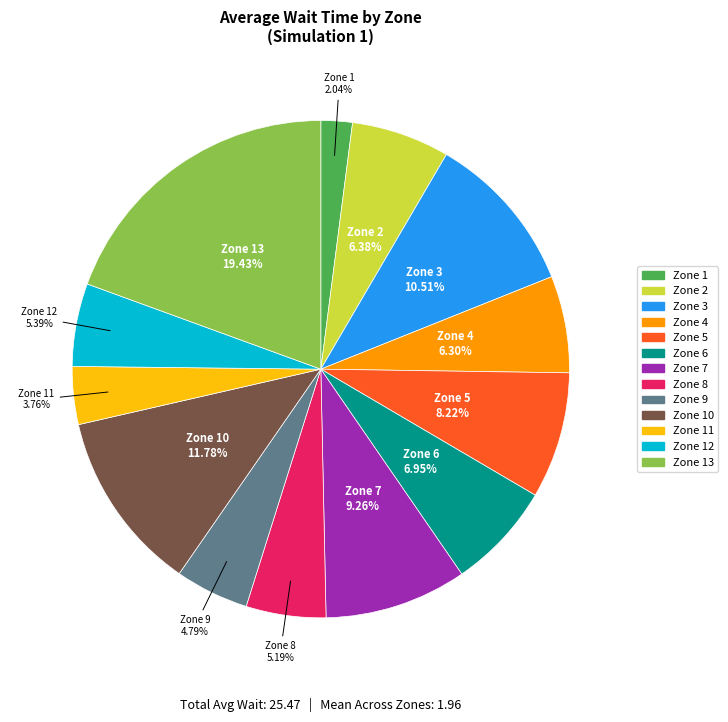

Is there a majority slice in this chart?

No